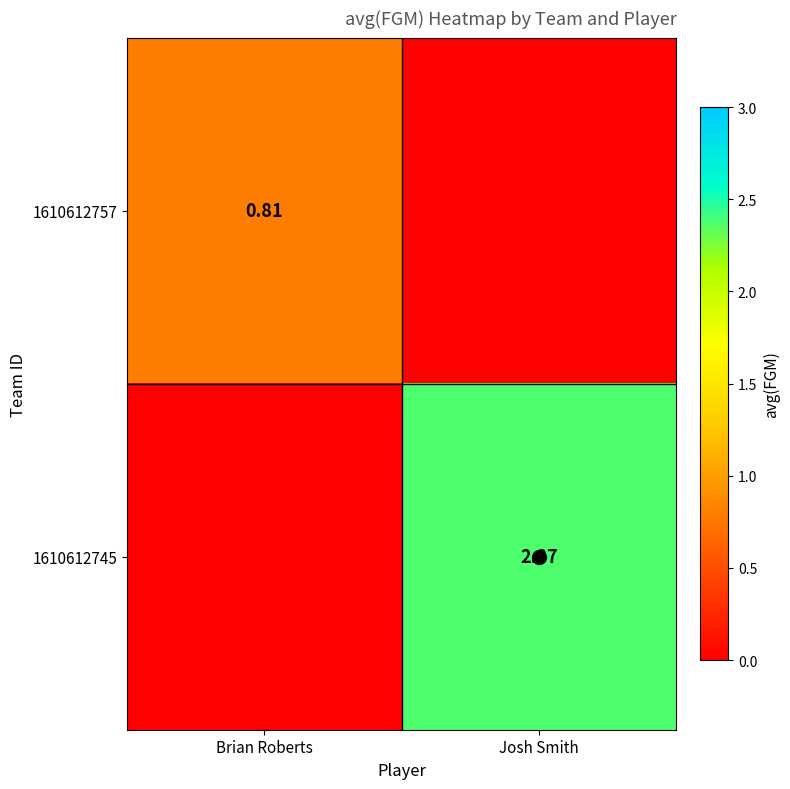

How many data points in 1610612757 are above 0?

1